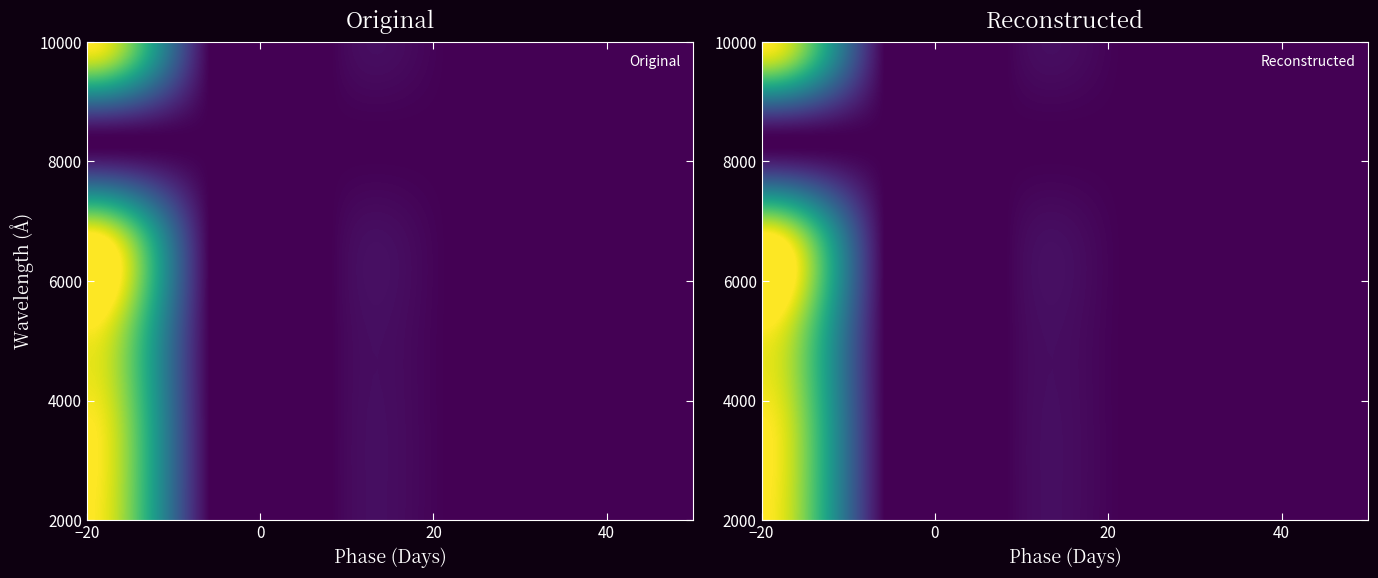

Reading left to right, extract all data points from this chart.

row_0: col_0=1.0	col_1=0.0	col_2=0.0	col_3=0.0	col_4=-0.0	col_5=0.0
row_1: col_0=1.0	col_1=0.0	col_2=0.0	col_3=-0.0	col_4=-0.0	col_5=0.0
row_2: col_0=1.0	col_1=0.0	col_2=-0.0	col_3=0.0	col_4=0.0	col_5=0.0
row_3: col_0=1.0	col_1=0.0	col_2=0.0	col_3=-0.0	col_4=-0.0	col_5=0.0
row_4: col_0=0.0	col_1=0.0	col_2=0.0	col_3=0.0	col_4=0.0	col_5=0.0
row_5: col_0=1.0	col_1=0.0	col_2=0.0	col_3=-0.0	col_4=0.0	col_5=0.0